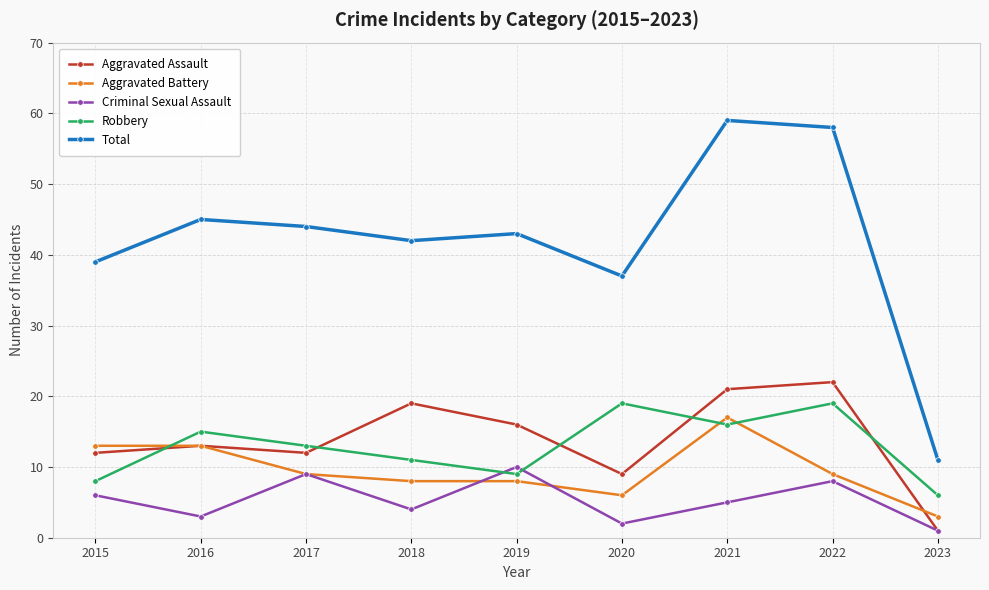

What are all the series names shown in the legend?

Aggravated Assault, Aggravated Battery, Criminal Sexual Assault, Robbery, Total